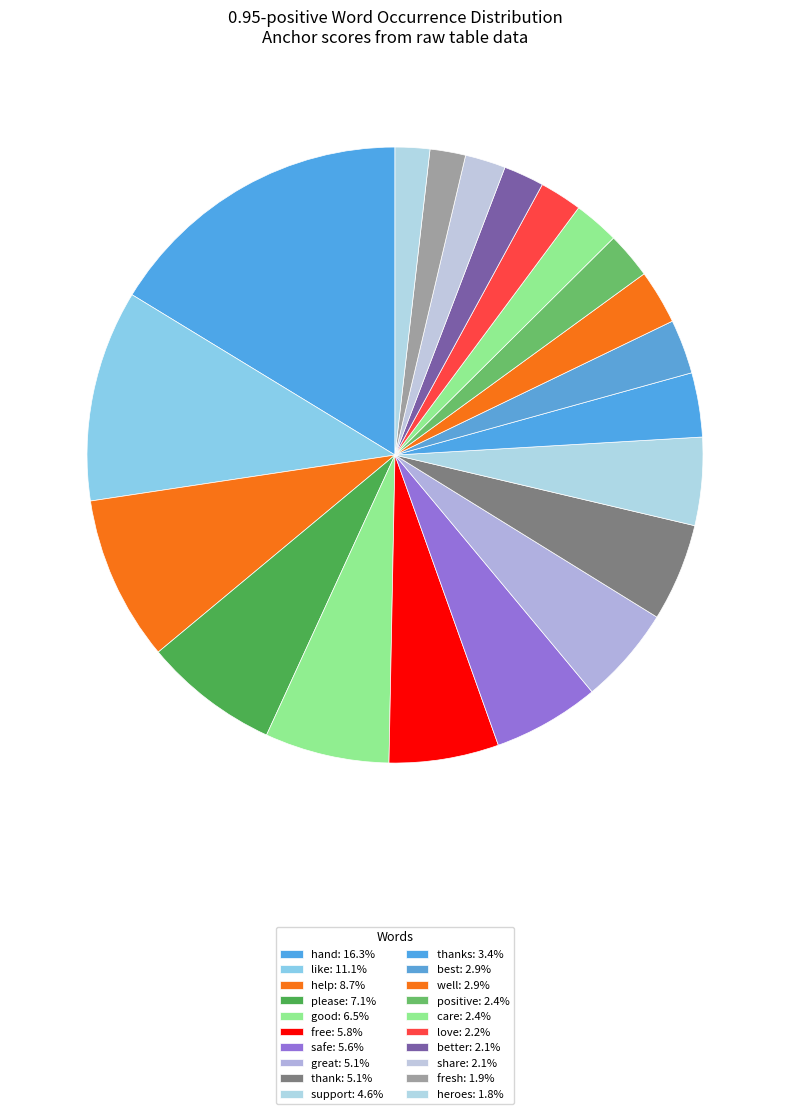

Rank the categories by value from lowest to highest.

heroes, fresh, better, share, love, care, positive, best, well, thanks, support, great, thank, safe, free, good, please, help, like, hand